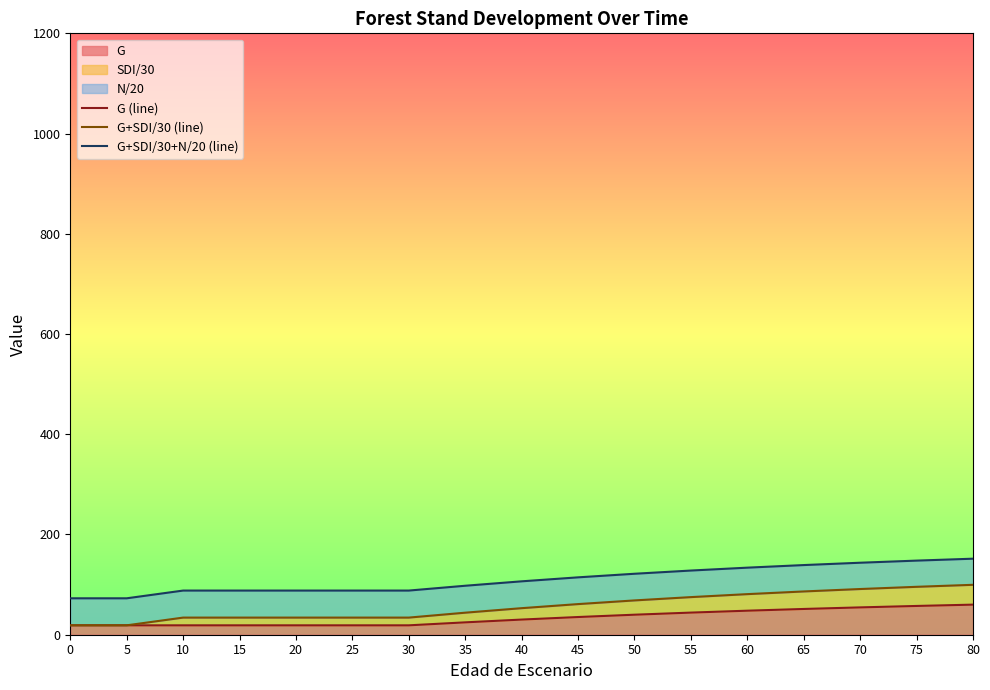

What is the highest value of the G series?

60.0